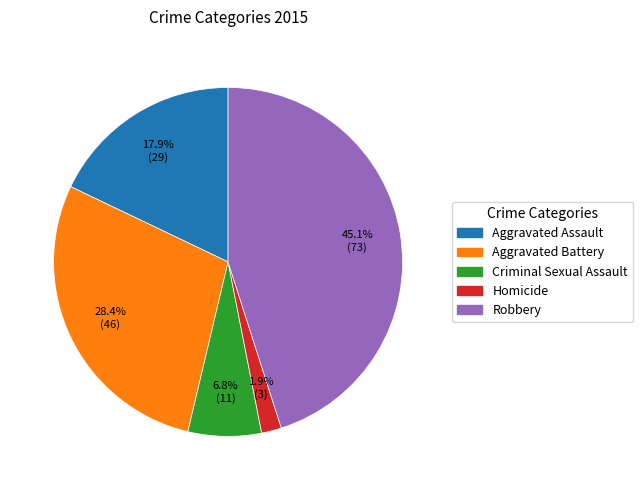

Approximately how many times larger is the value at Robbery compared to Aggravated Battery?

1.6